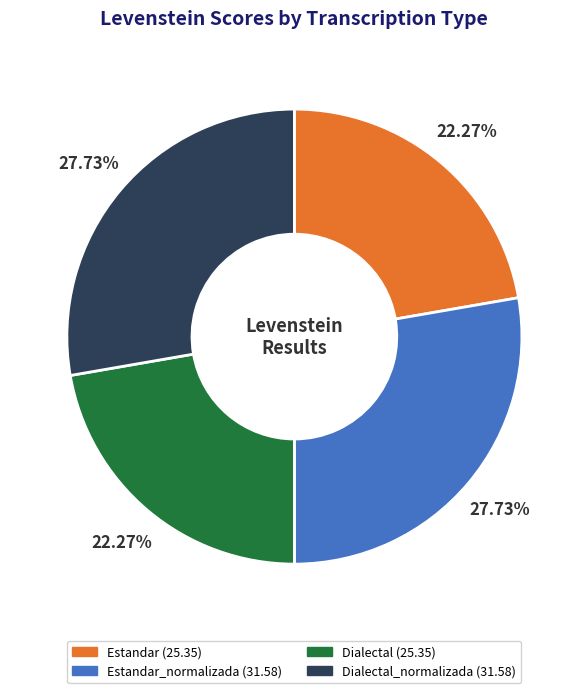

Is there a majority slice in this chart?

No